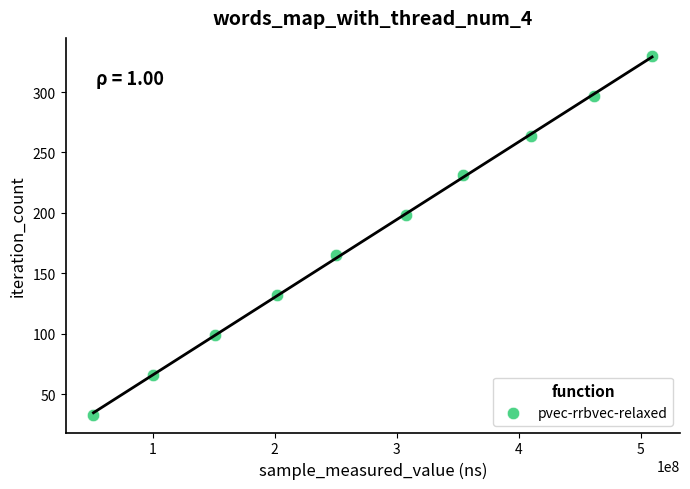

What is the range of X values (max minus min)?

457974042